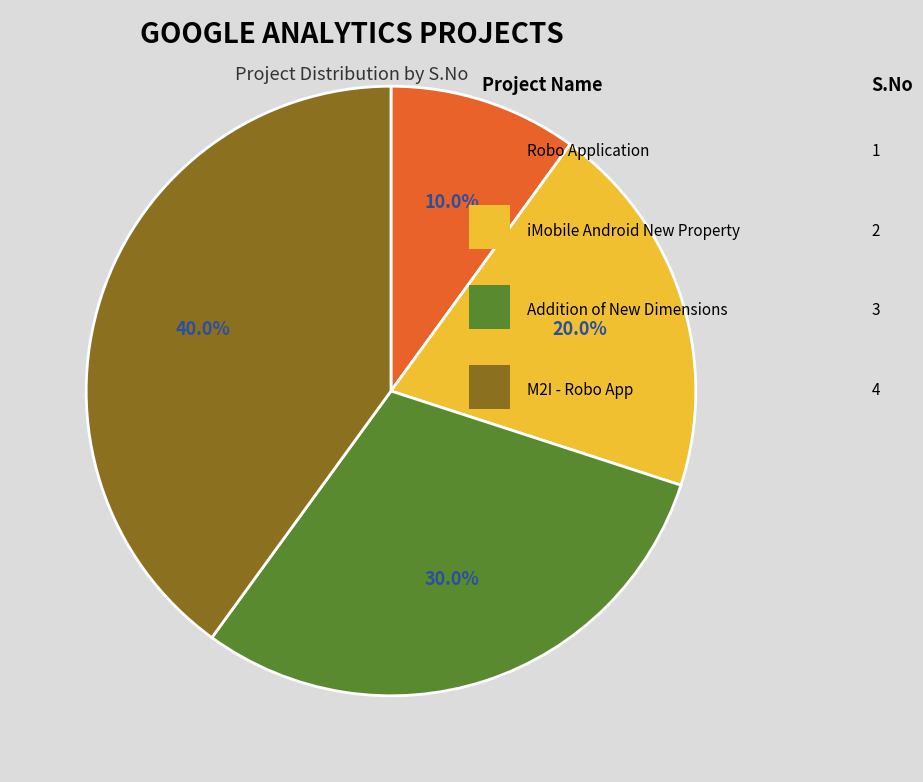

Is there a majority slice in this chart?

No